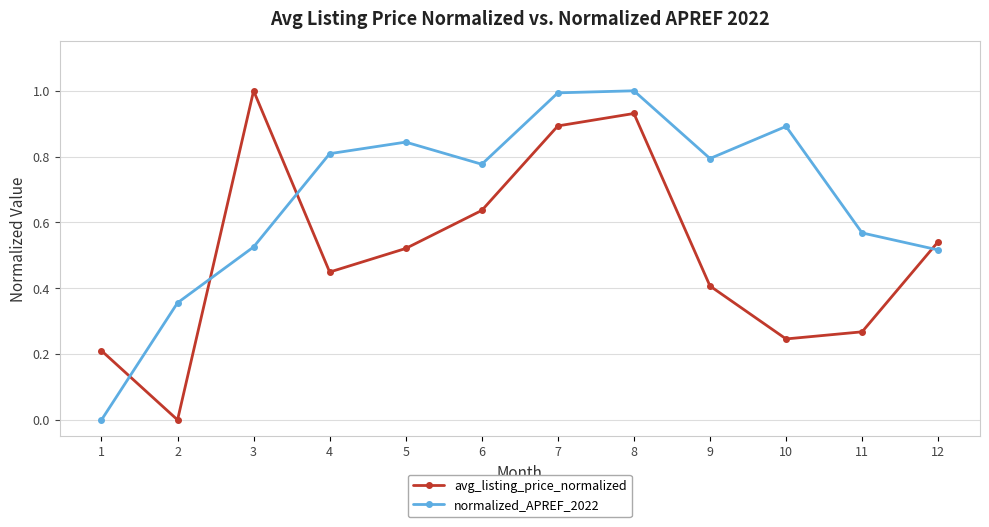

At which label does normalized_APREF_2022 reach its minimum?

1